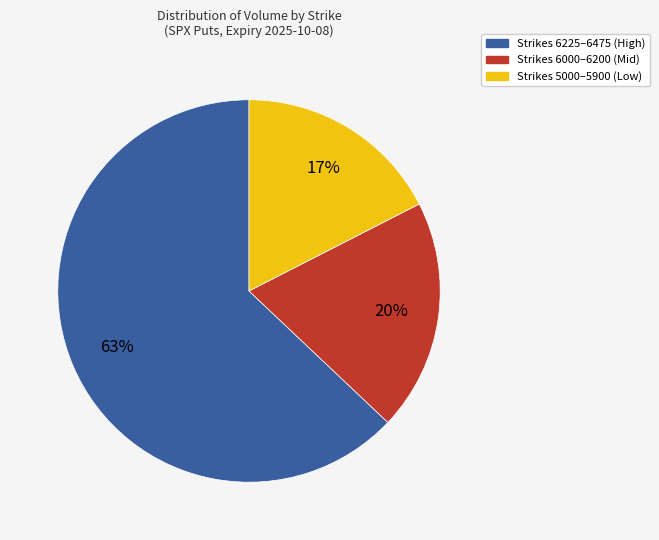

To the nearest percent, what is the average slice percentage?

33%